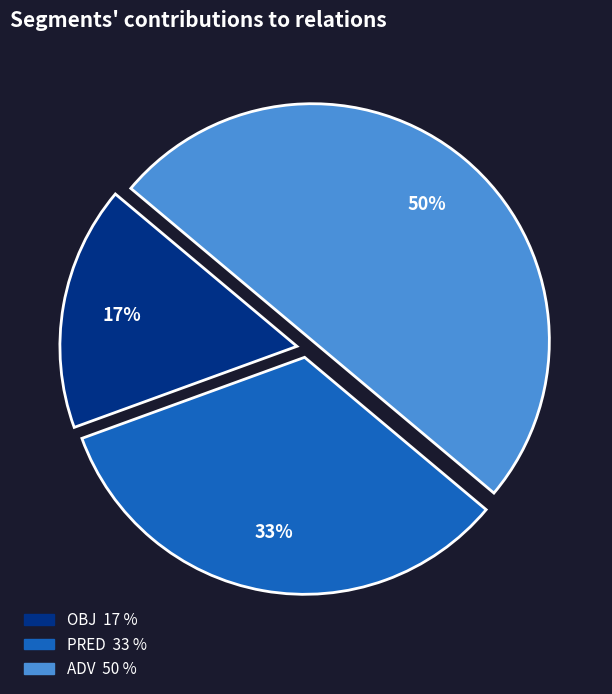

Do PRED and ADV together represent more than half of the pie?

Yes